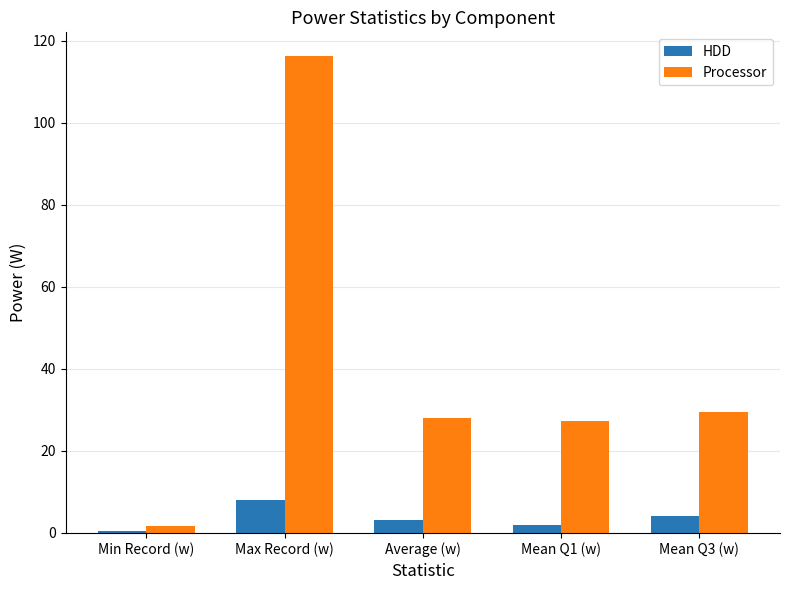

The Processor series shows 27.9 at Average (w). True or false?

True